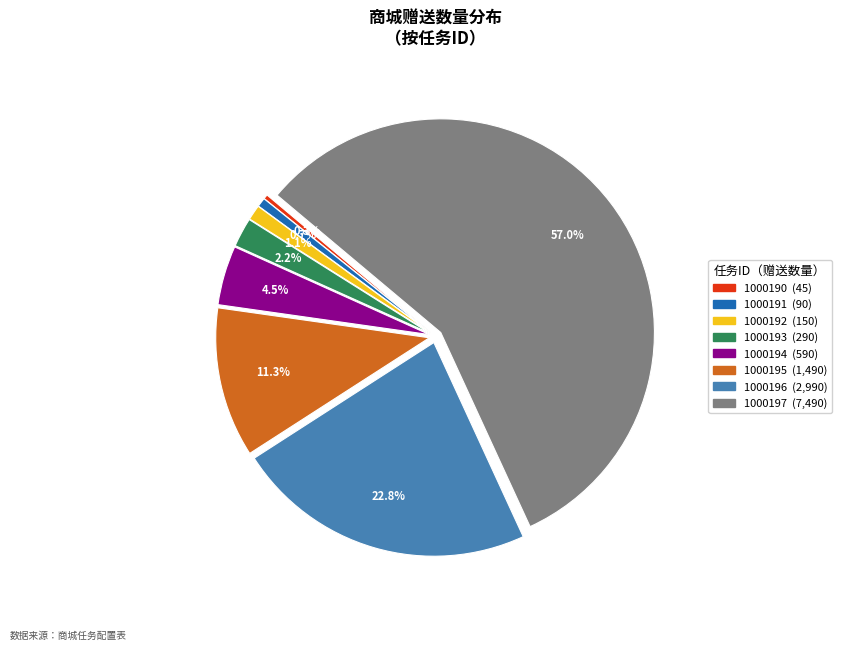

Which has a higher value, 1000194 or 1000191?

1000194